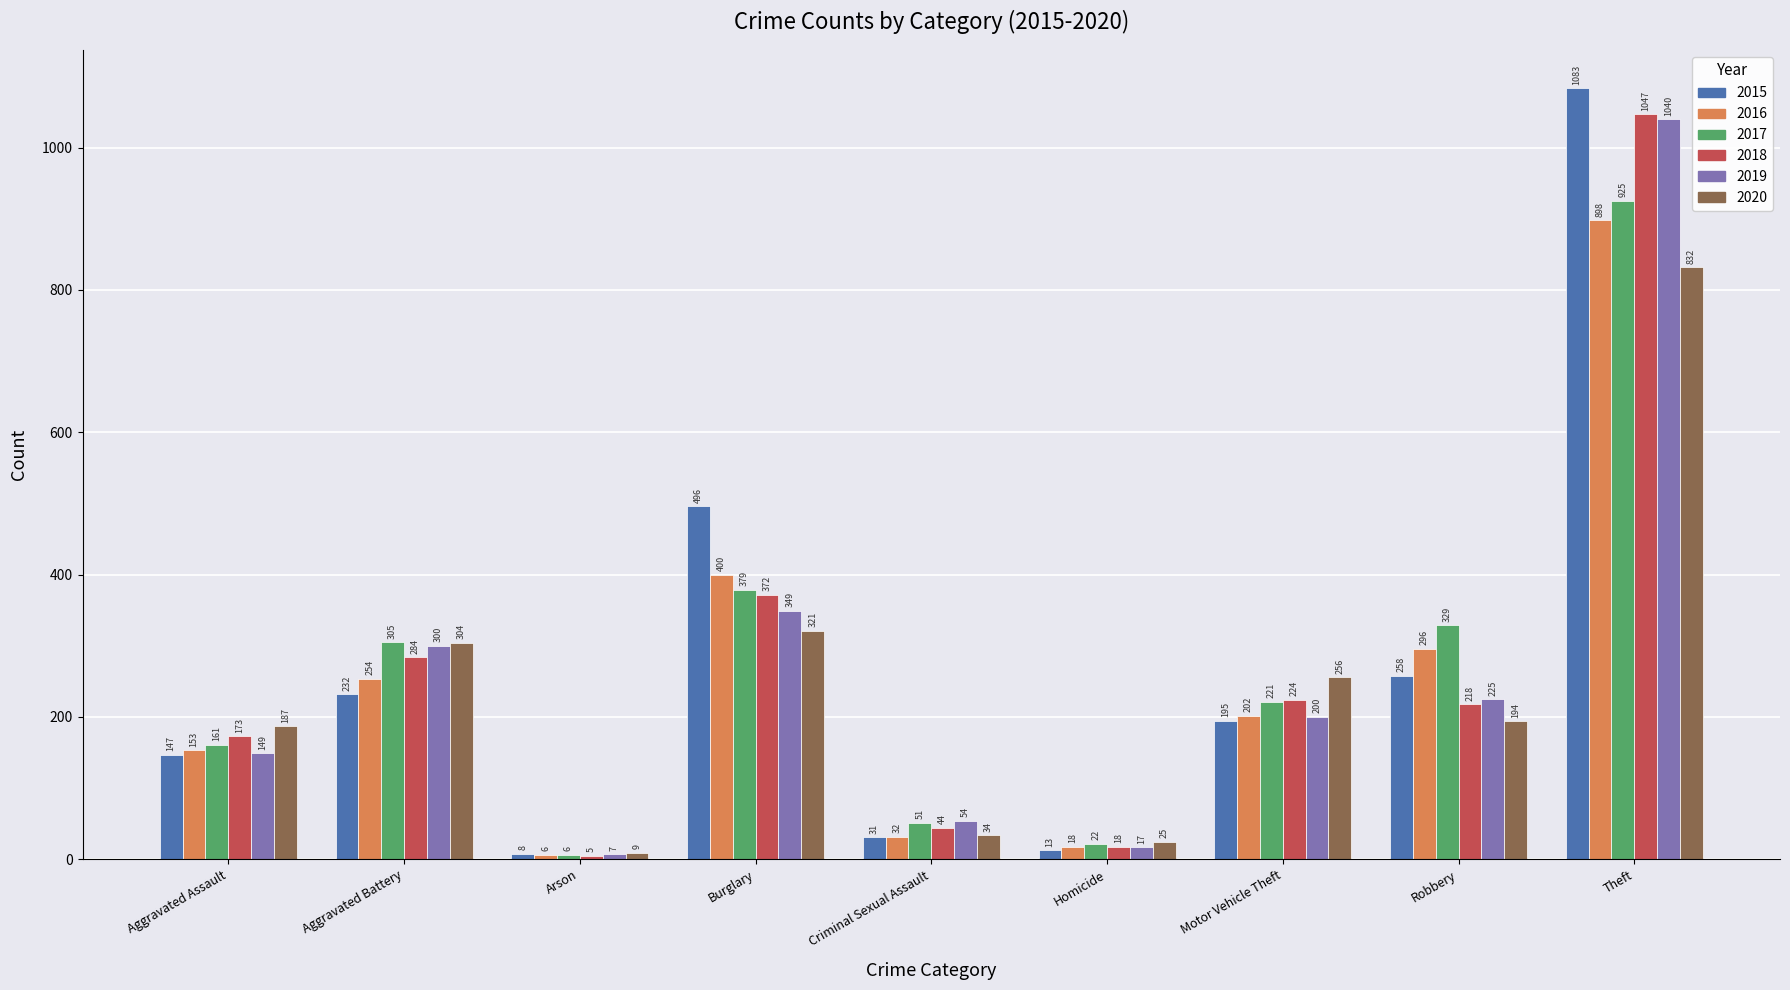

What is the sum of the 2017 values at Homicide and Criminal Sexual Assault?

73